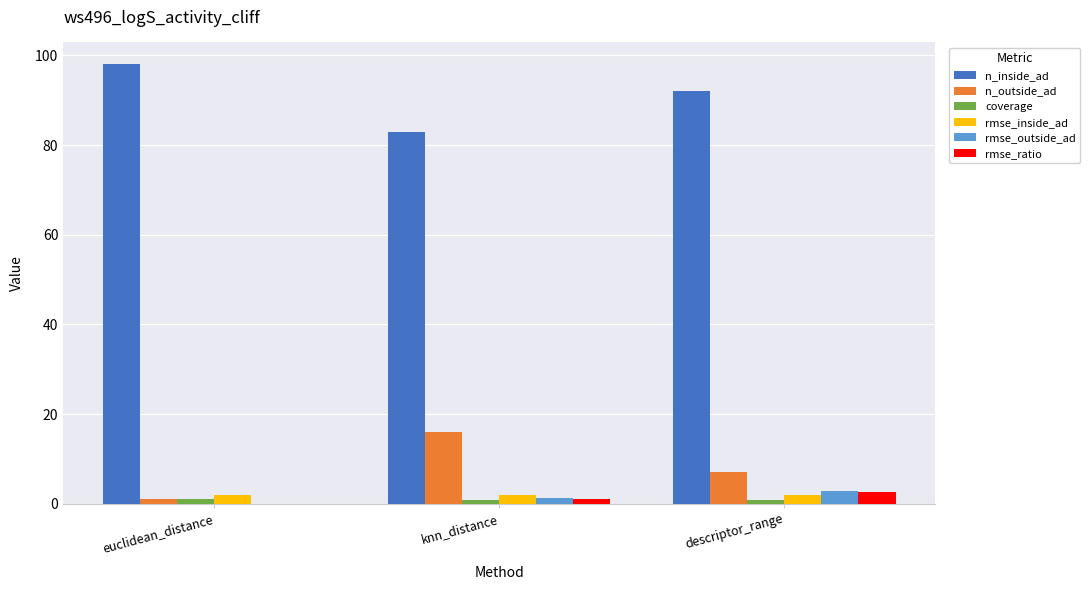

Is it true that rmse_inside_ad equals 2.1 at knn_distance?

True